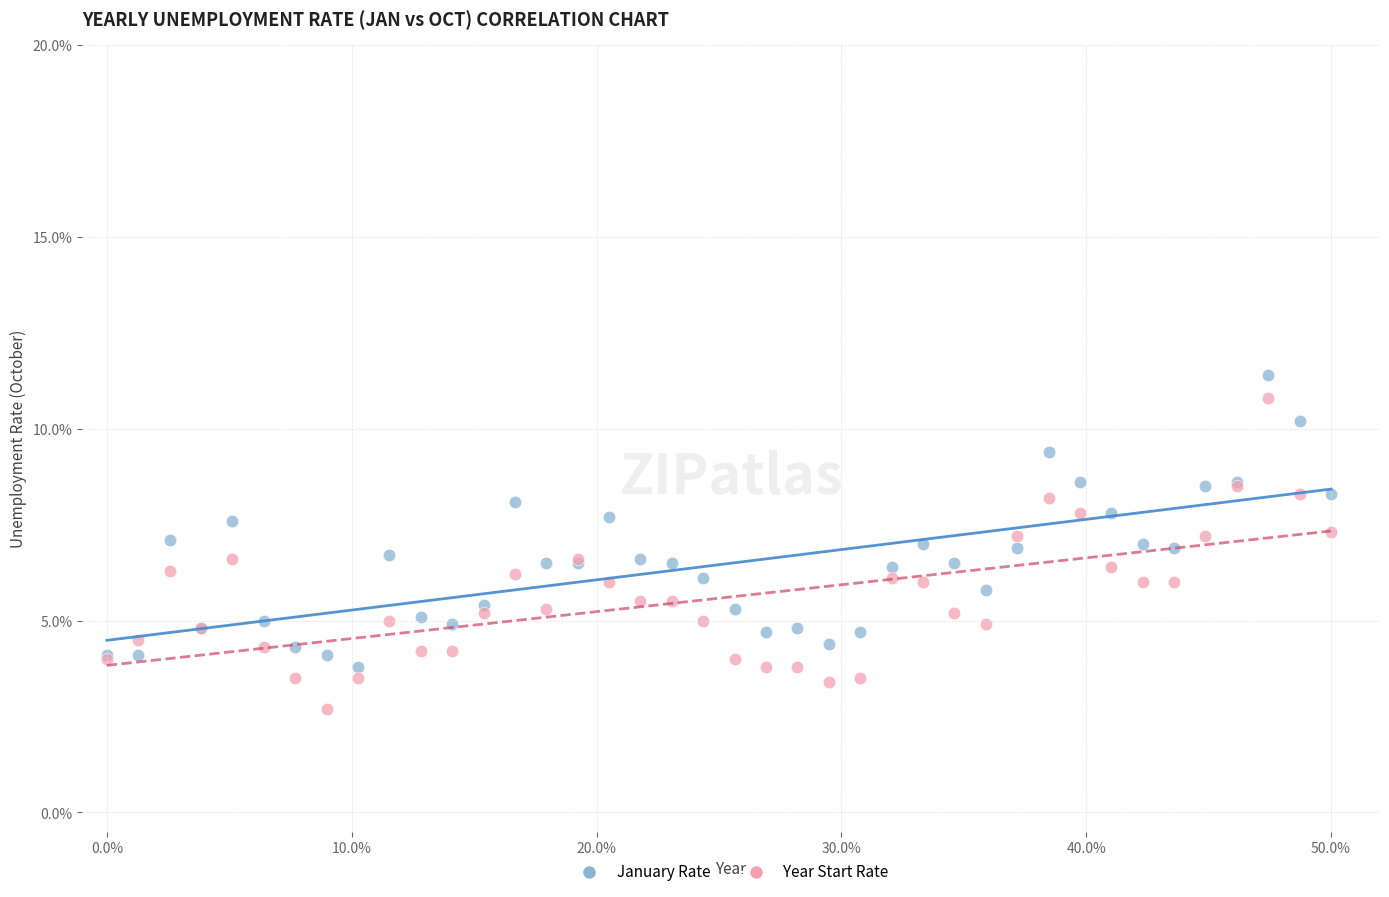

Which series reaches the minimum Y coordinate?

Year Start Rate